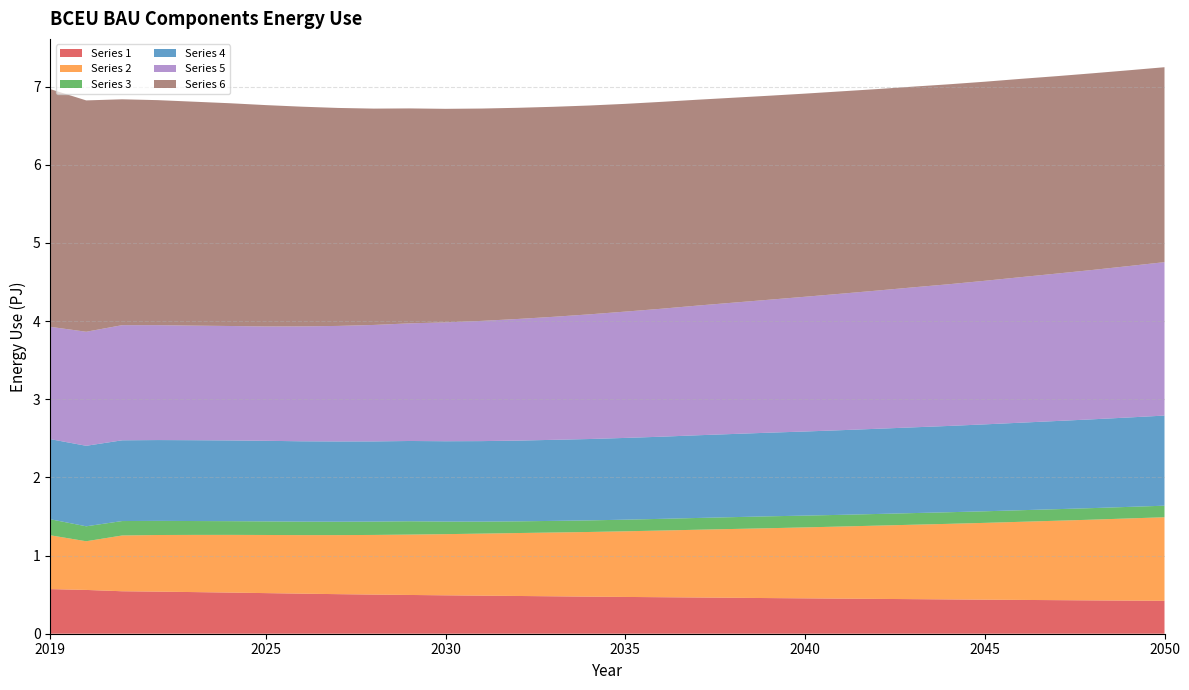

Reading left to right, extract all data points from this chart.

Series 1: 570800000000000	560300000000000	543400000000000	538600000000000	532700000000000	526400000000000	519600000000000	512600000000000	506300000000000	500800000000000	495900000000000	491300000000000	487100000000000	483000000000000	478800000000000	474400000000000	470700000000000	467100000000000	463600000000000	459900000000000	456100000000000	452600000000000	449100000000000	445700000000000	442500000000000	439000000000000	435700000000000	432500000000000	429600000000000	426500000000000	423900000000000	421200000000000
Series 2: 688800000000000	622800000000000	713400000000000	724400000000000	731600000000000	738200000000000	743700000000000	749000000000000	755400000000000	763100000000000	772500000000000	782700000000000	793600000000000	805100000000000	816200000000000	827400000000000	839800000000000	853000000000000	866800000000000	880300000000000	893800000000000	907800000000000	922300000000000	937200000000000	952000000000000	966900000000000	982600000000000	999400000000000	1016000000000000	1033000000000000	1051000000000000	1069000000000000
Series 3: 205100000000000	191300000000000	184800000000000	180700000000000	177500000000000	175500000000000	173900000000000	172400000000000	171300000000000	170600000000000	170500000000000	160700000000000	153600000000000	149600000000000	148600000000000	148300000000000	148700000000000	149600000000000	150500000000000	151400000000000	152300000000000	150800000000000	149700000000000	149100000000000	148800000000000	148500000000000	148200000000000	148100000000000	147900000000000	147800000000000	147700000000000	147800000000000
Series 4: 1025000000000000	1030000000000000	1033000000000000	1034000000000000	1034000000000000	1033000000000000	1031000000000000	1028000000000000	1027000000000000	1026000000000000	1027000000000000	1028000000000000	1030000000000000	1033000000000000	1037000000000000	1041000000000000	1046000000000000	1051000000000000	1058000000000000	1064000000000000	1070000000000000	1076000000000000	1083000000000000	1090000000000000	1097000000000000	1104000000000000	1112000000000000	1120000000000000	1128000000000000	1136000000000000	1144000000000000	1153000000000000
Series 5: 1437000000000000	1459000000000000	1473000000000000	1470000000000000	1466000000000000	1464000000000000	1463000000000000	1470000000000000	1478000000000000	1490000000000000	1505000000000000	1521000000000000	1538000000000000	1556000000000000	1574000000000000	1595000000000000	1616000000000000	1637000000000000	1659000000000000	1680000000000000	1701000000000000	1724000000000000	1746000000000000	1768000000000000	1791000000000000	1813000000000000	1837000000000000	1862000000000000	1886000000000000	1911000000000000	1937000000000000	1963000000000000
Series 6: 3041000000000000	2960000000000000	2890000000000000	2879000000000000	2865000000000000	2850000000000000	2832000000000000	2811000000000000	2789000000000000	2768000000000000	2750000000000000	2732000000000000	2717000000000000	2702000000000000	2687000000000000	2672000000000000	2658000000000000	2647000000000000	2634000000000000	2622000000000000	2610000000000000	2599000000000000	2589000000000000	2578000000000000	2568000000000000	2558000000000000	2547000000000000	2537000000000000	2526000000000000	2516000000000000	2505000000000000	2494000000000000